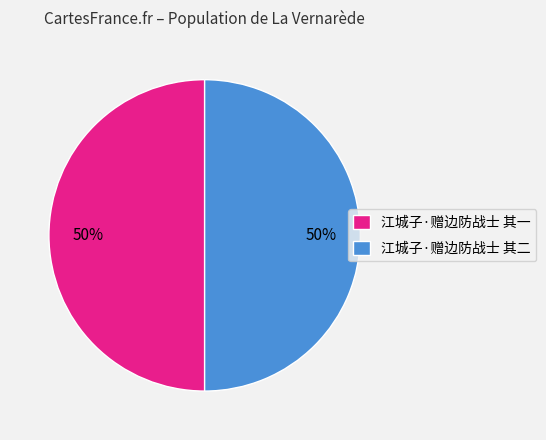

What percentage is the 江城子·赠边防战士 其二 slice, to the nearest percent?

50%